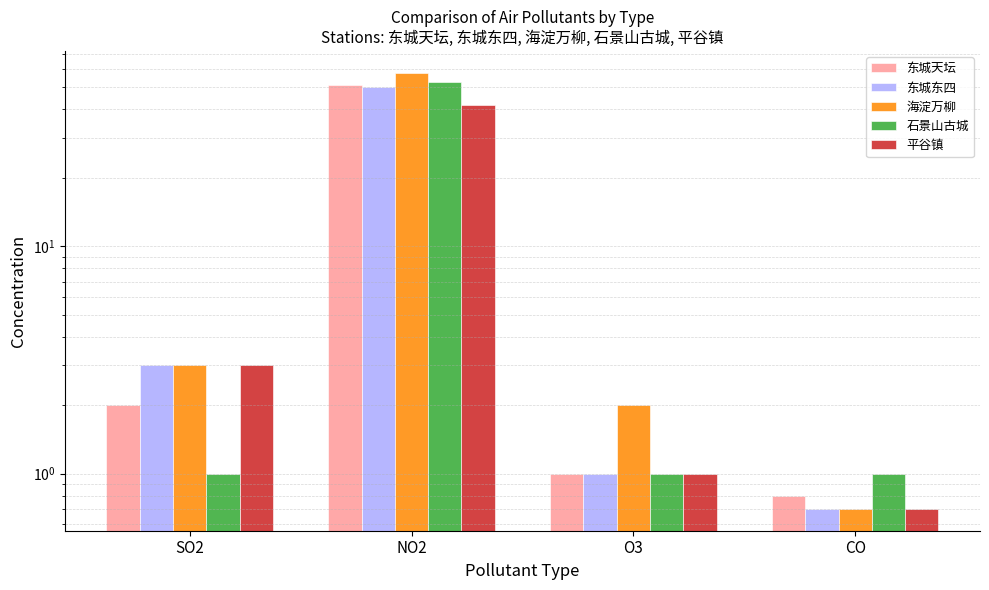

What is the difference between the maximum and minimum values in the 平谷镇 series?

41.3